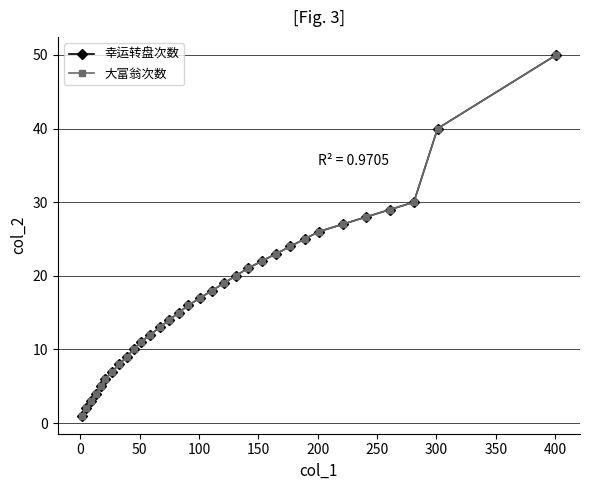

Is this an area chart (filled region under the line)?

No